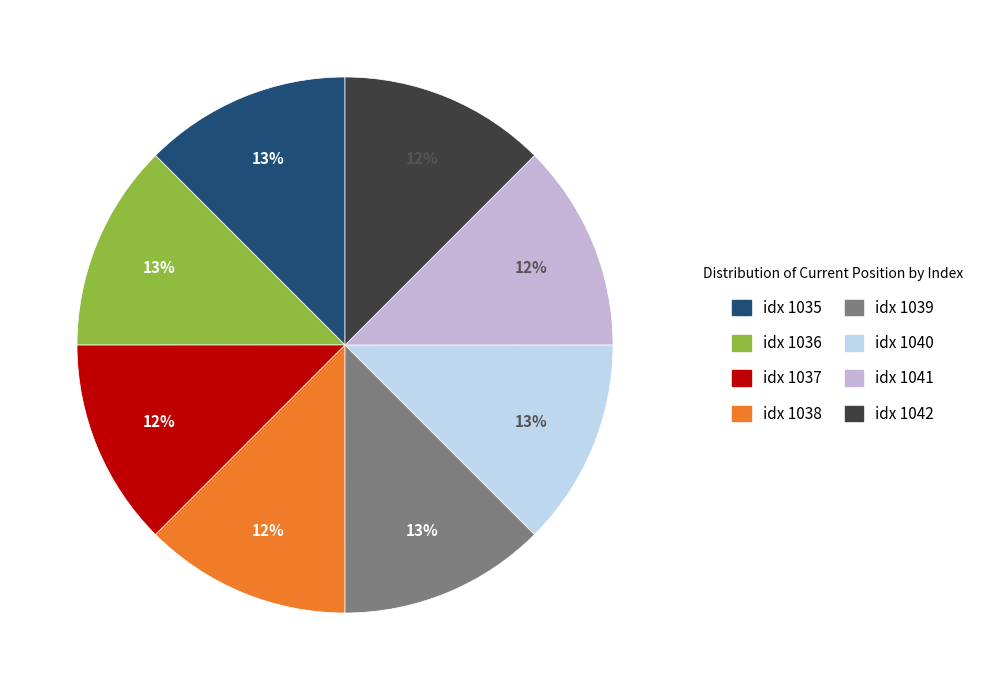

True or false: idx 1042 accounts for 1% of the total.

False